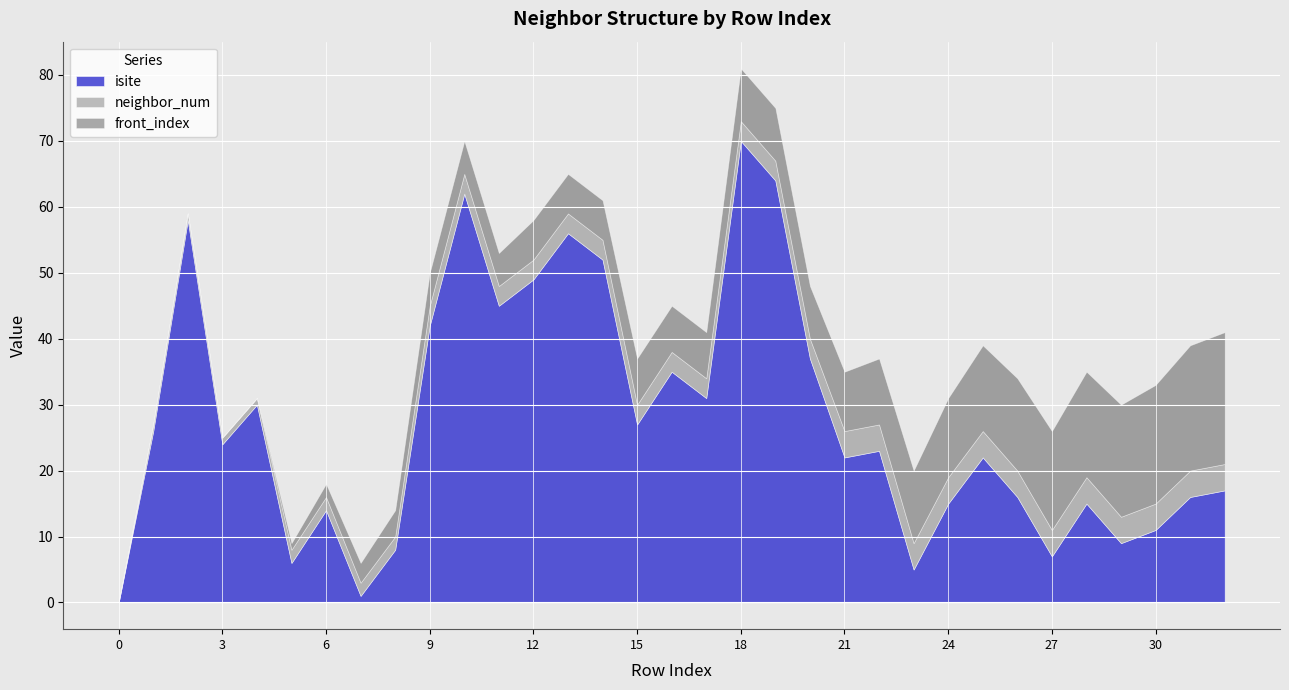

What is the difference between the front_index values at 11 and 26?

9